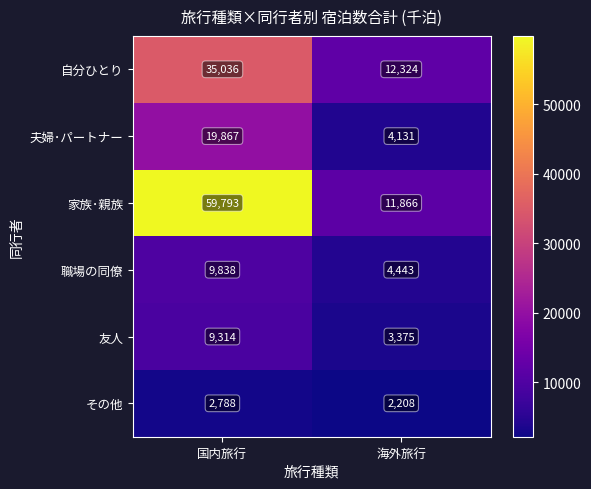

What is the difference between the 職場の同僚 values at 国内旅行 and 海外旅行?

5395